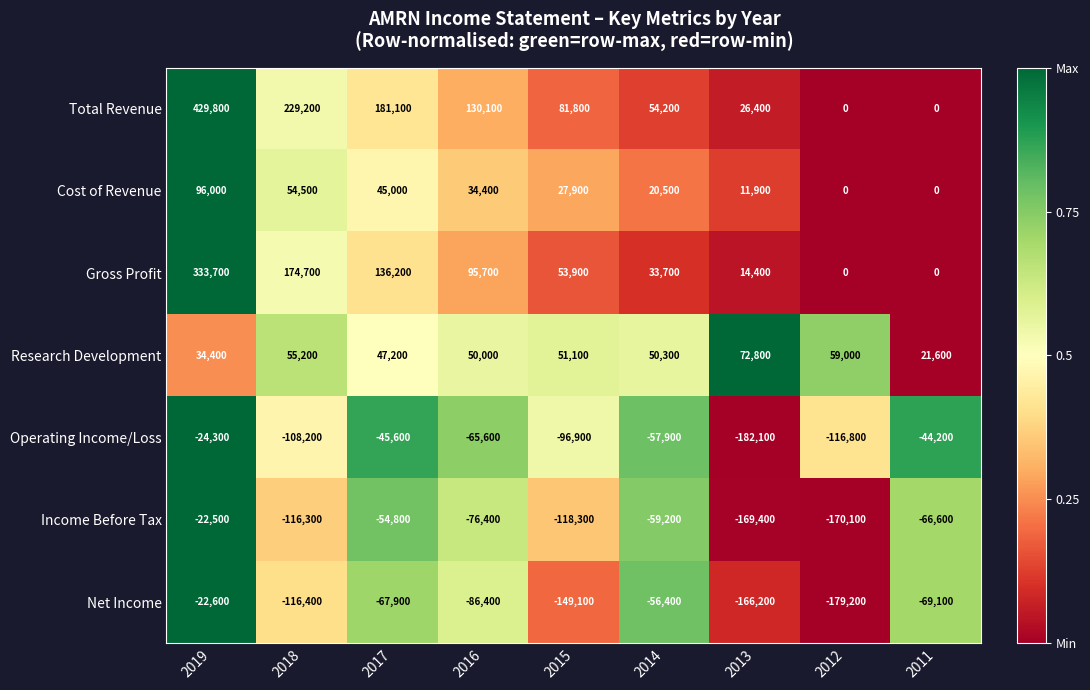

What is the sum of the Total Revenue values at 2015 and 2012?

81800